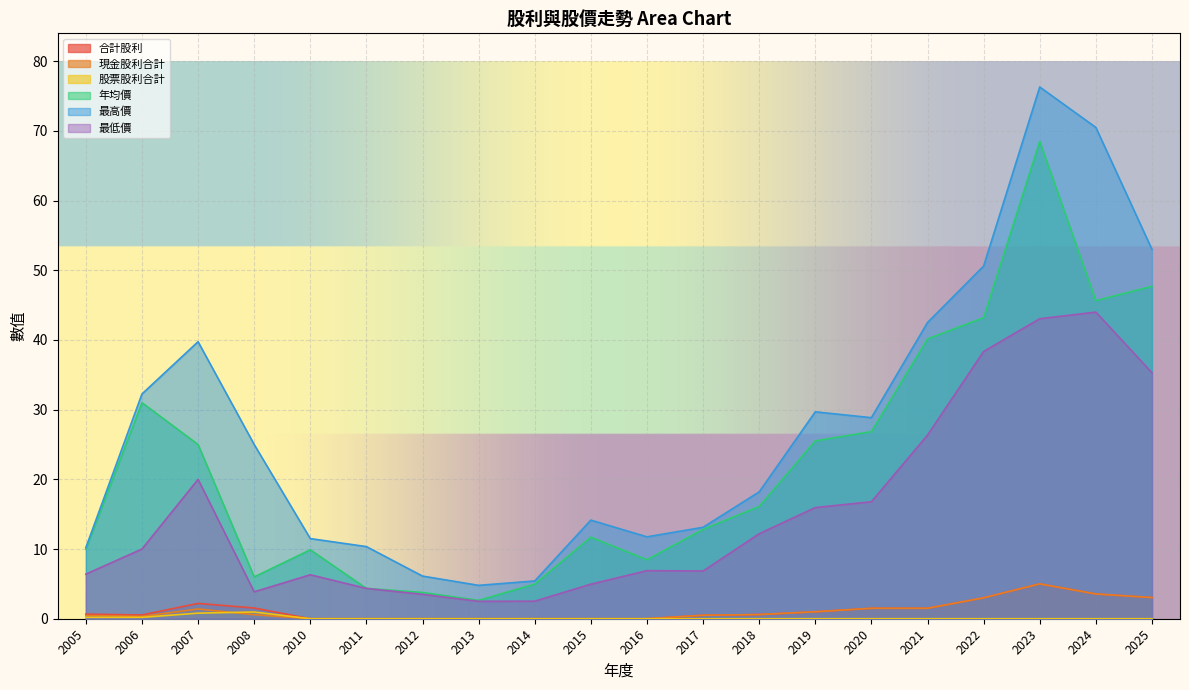

Rank the categories by 合計股利 value from highest to lowest.

2023, 2024, 2025, 2022, 2007, 2008, 2020, 2021, 2019, 2005, 2018, 2006, 2017, 2010, 2011, 2012, 2013, 2014, 2015, 2016